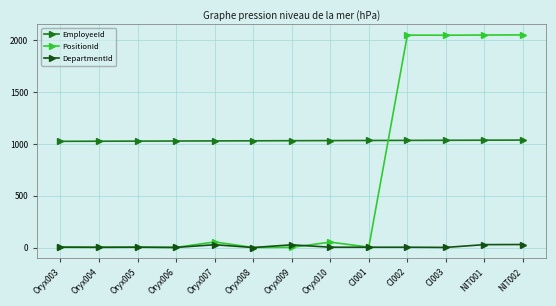

Which series has the largest range (max minus min)?

PositionId